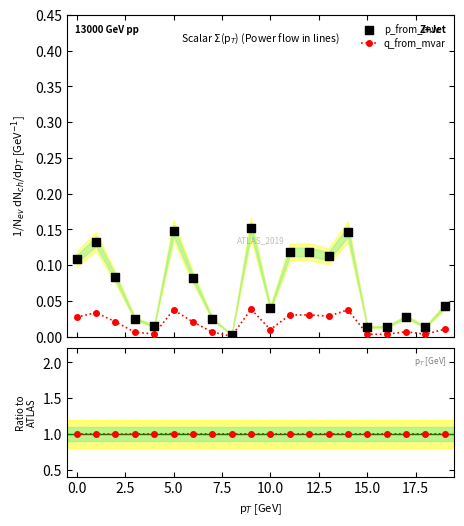

Which series has the largest Y range (max minus min)?

p_from_mw